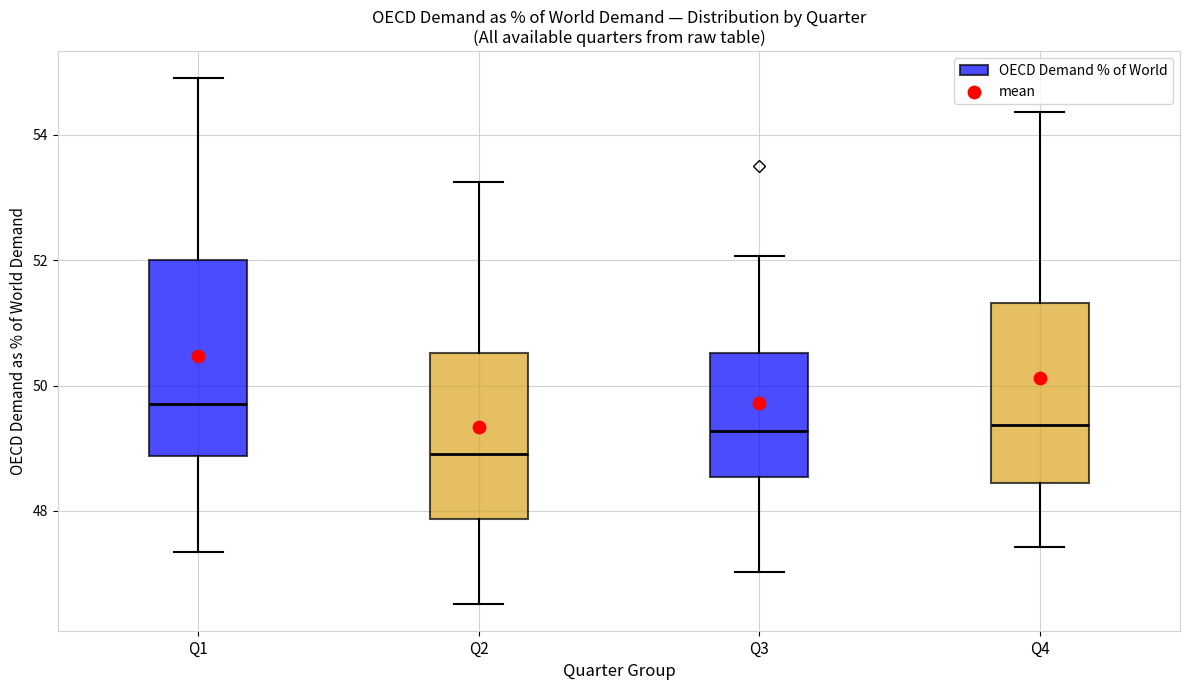

Comparing the boxes themselves (not the whiskers), which one is the tallest?

Q1